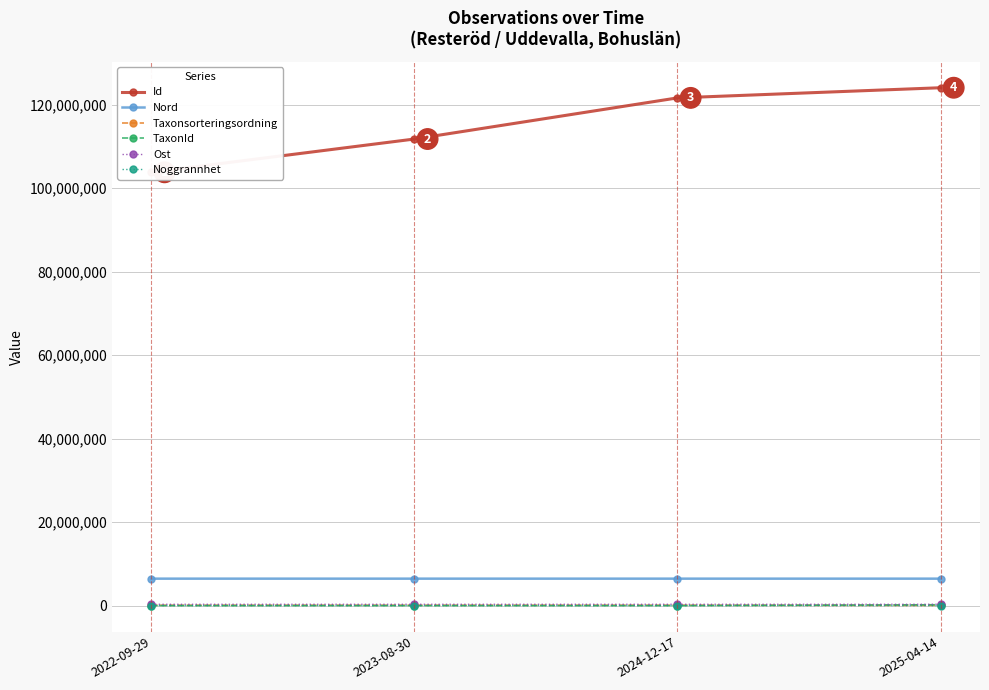

Reading right to left, list all the values displayed in this chart.

Id: 2025-04-14=124075141.0	2024-12-17=121642452.0	2023-08-30=111787188.0	2022-09-29=103816074.0
Nord: 2025-04-14=6459123.0	2024-12-17=6459085.0	2023-08-30=6459123.0	2022-09-29=6459083.8
Taxonsorteringsordning: 2025-04-14=58345.0	2024-12-17=90899.0	2023-08-30=88915.0	2022-09-29=86314.0
TaxonId: 2025-04-14=208245.0	2024-12-17=1503.0	2023-08-30=5734.0	2022-09-29=4392.0
Ost: 2025-04-14=317495.0	2024-12-17=317588.0	2023-08-30=317495.0	2022-09-29=317537.1
Noggrannhet: 2025-04-14=25.0	2024-12-17=1.0	2023-08-30=25.0	2022-09-29=25.0